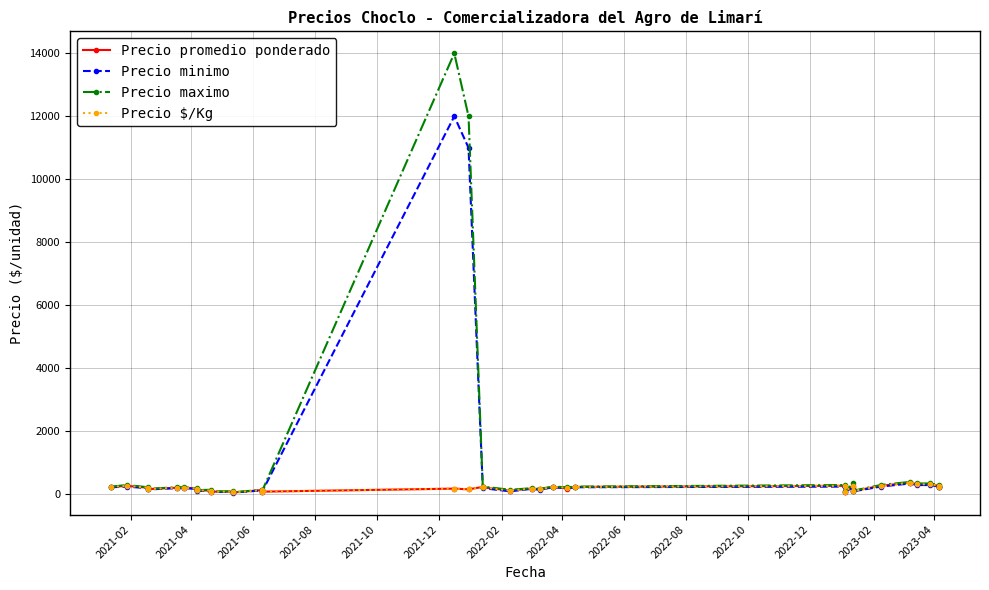

After their last crossing, which series has the higher values: Precio promedio ponderado or Precio minimo?

Precio promedio ponderado